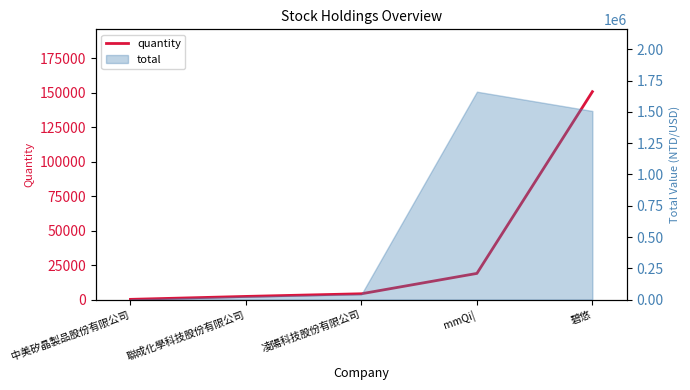

What is the sum of the values at mmQi| and 碧悠?

169768